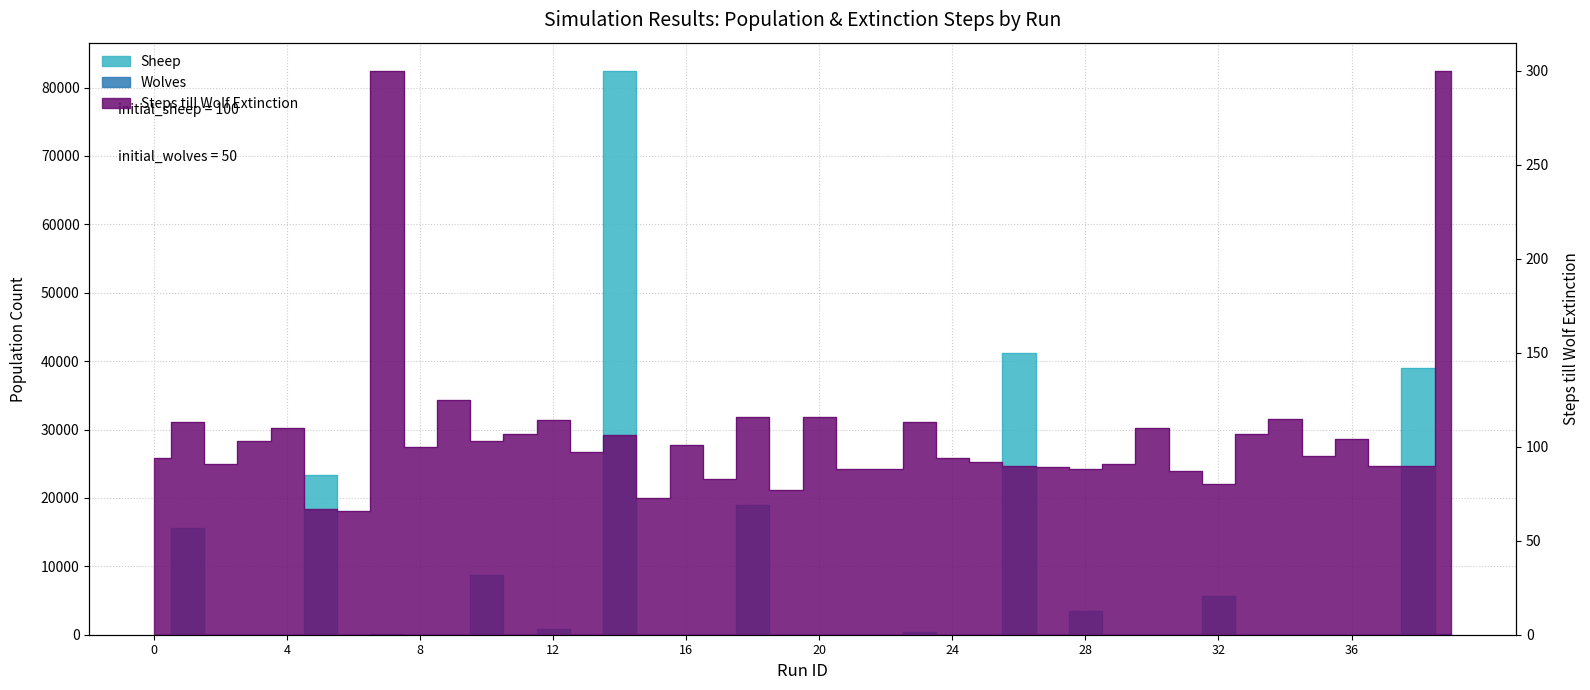

Between which two adjacent categories do Steps till Wolf Extinction and Sheep first intersect?

0 and 1